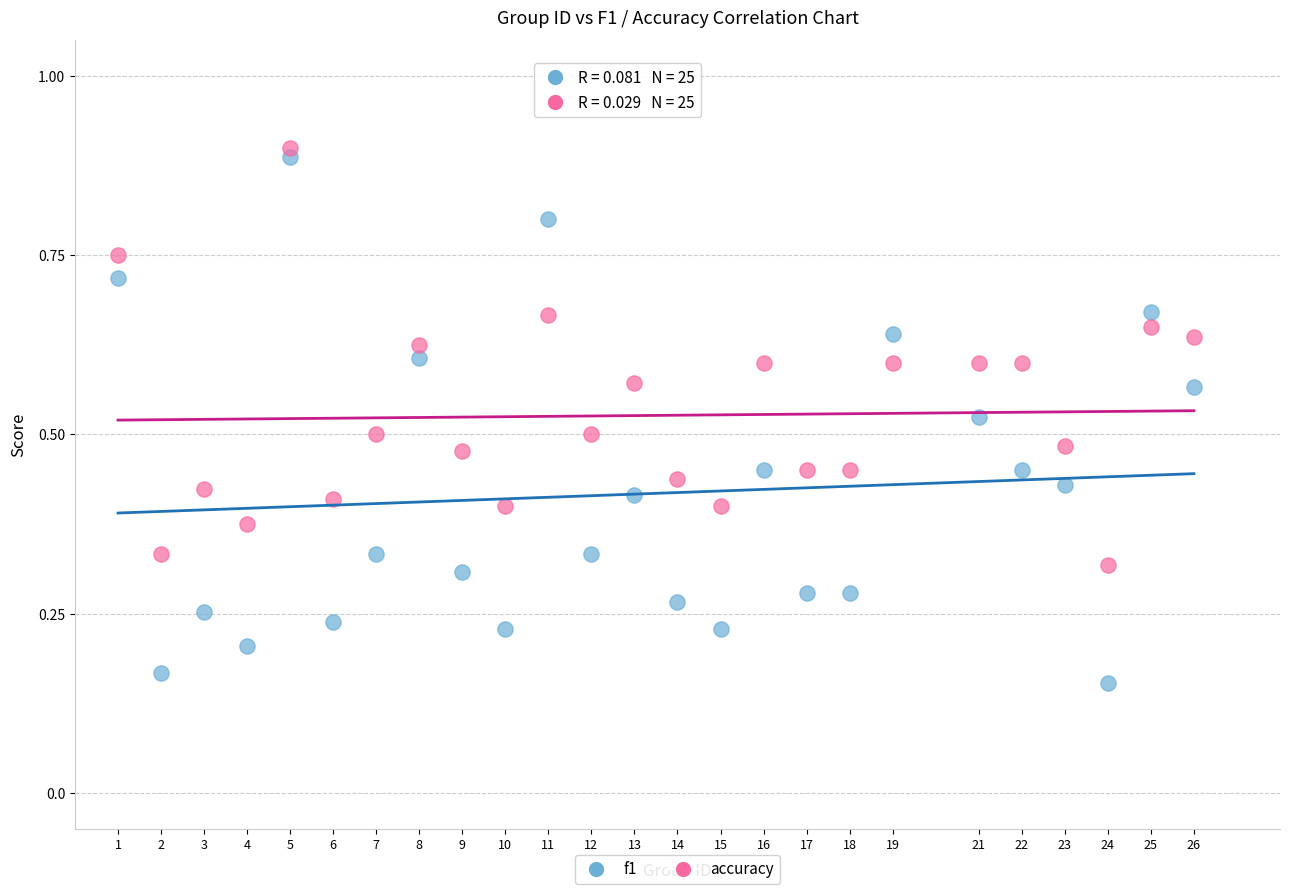

Which series has the largest Y range (max minus min)?

f1